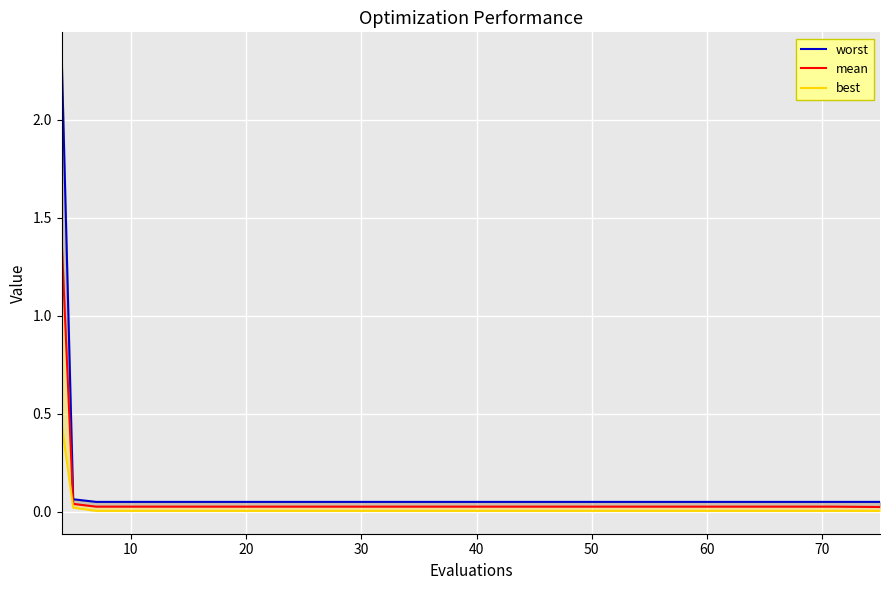

True or false: worst has more than 0 points higher than both neighbors.

False